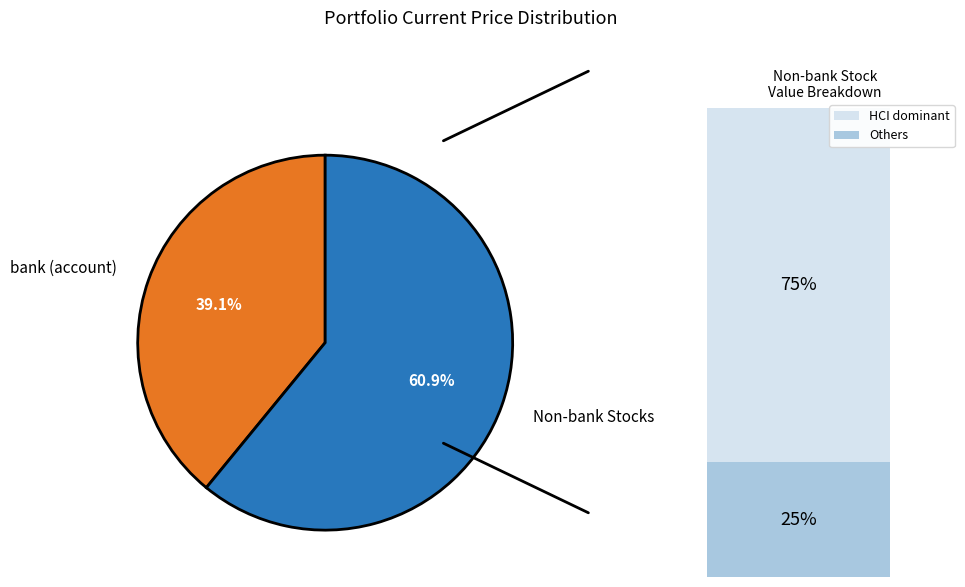

How much of the chart is everything except Non-bank Stocks?

39.1%